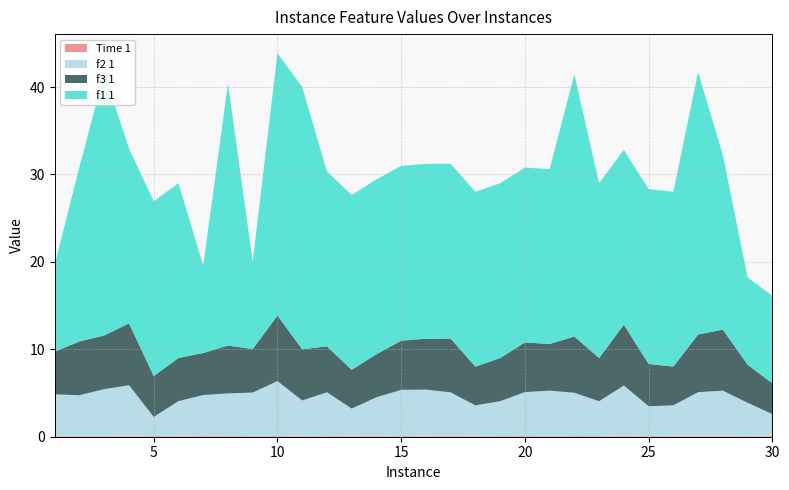

Reading left to right, transcribe all the data shown in this chart.

Time 1: 0.1	0.1	0.1	0.1	0.1	0.1	0.1	0.1	0.1	0.1	0.1	0.1	0.1	0.1	0.1	0.1	0.1	0.1	0.1	0.1	0.1	0.1	0.1	0.1	0.1	0.1	0.1	0.1	0.1	0.1
f2 1: 4.8	4.7	5.4	5.8	2.2	4.0	4.6	4.9	5.0	6.3	4.0	5.0	3.1	4.4	5.3	5.3	4.9	3.5	4.0	5.0	5.2	4.9	4.0	5.7	3.4	3.5	5.0	5.2	3.8	2.5
f3 1: 4.9	6.2	6.1	7.1	4.7	4.9	4.8	5.5	5.0	7.5	5.9	5.3	4.4	4.9	5.6	5.8	6.1	4.4	4.9	5.7	5.3	6.4	4.9	7.0	4.8	4.4	6.6	7.0	4.4	3.5
f1 1: 10.0	20.0	30.0	20.0	20.0	20.0	10.0	30.0	10.0	30.0	30.0	20.0	20.0	20.0	20.0	20.0	20.0	20.0	20.0	20.0	20.0	30.0	20.0	20.0	20.0	20.0	30.0	20.0	10.0	10.0